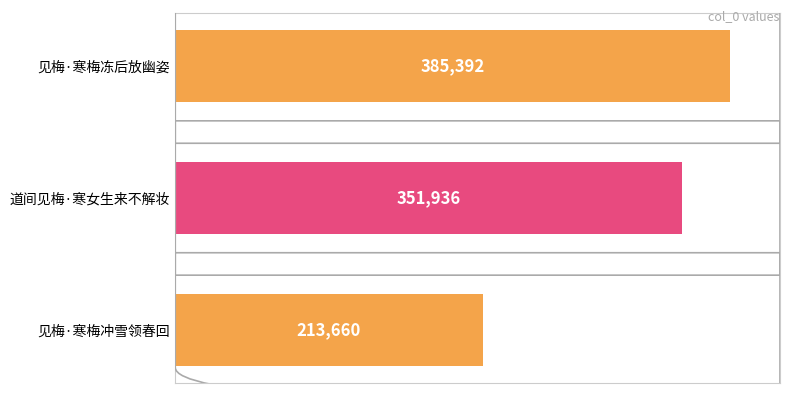

The value at 见梅·寒梅冻后放幽姿 is 691899. True or false?

False